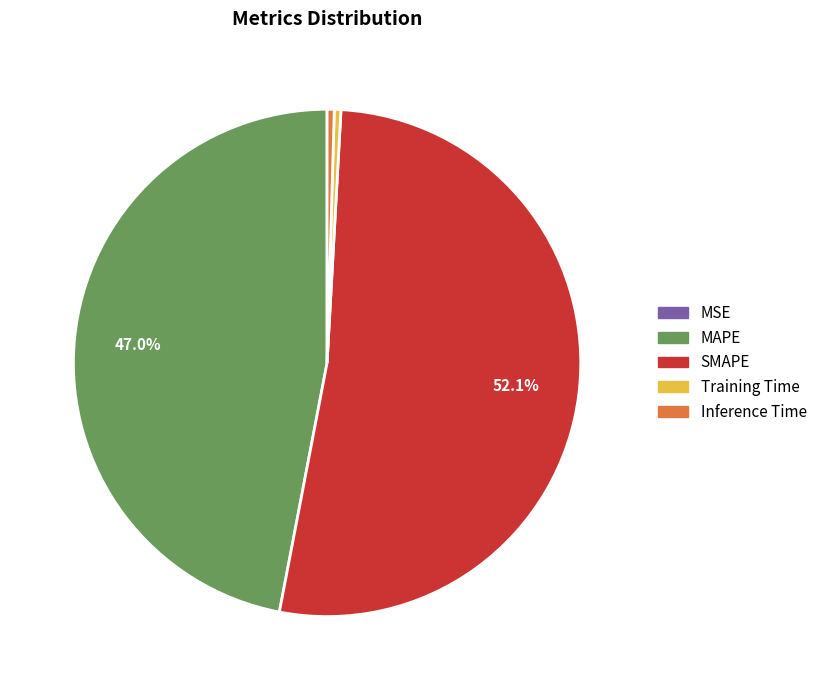

Count the number of slices in the pie.

5